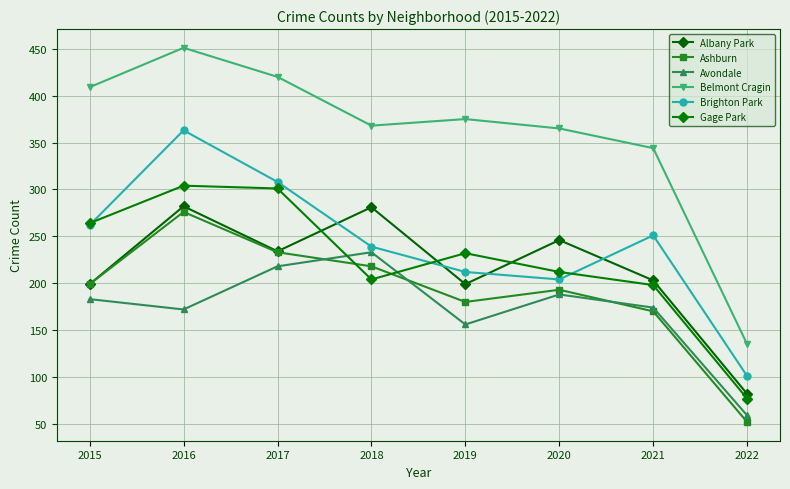

Between 2019 and 2020, which series saw the biggest shift?

Albany Park